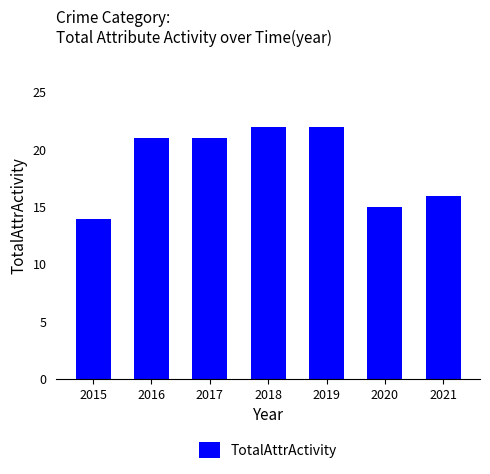

What is the greatest value displayed?

22